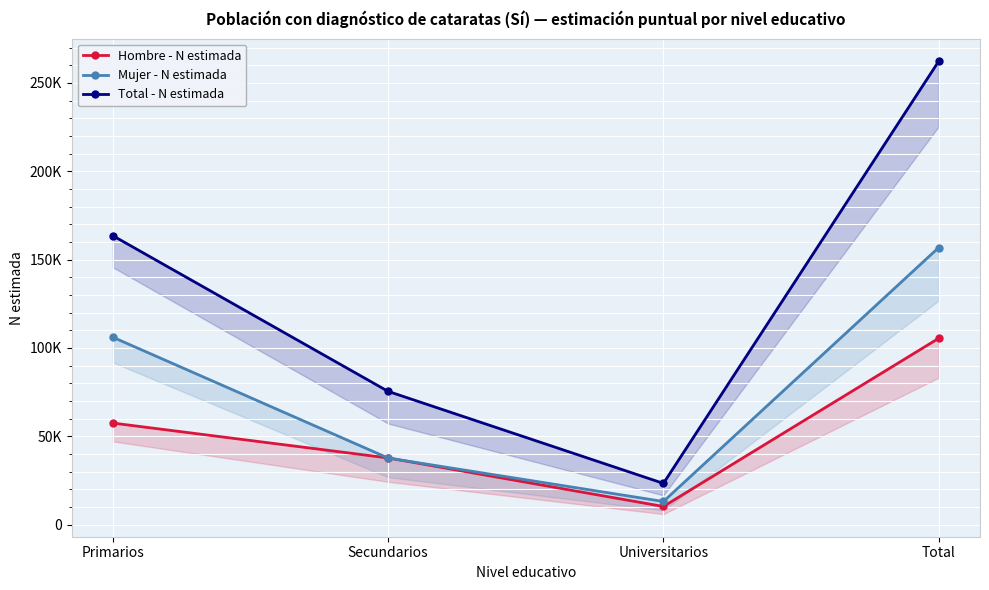

What is the difference between the maximum and second lowest values in the Mujer - N estimada series?

119122